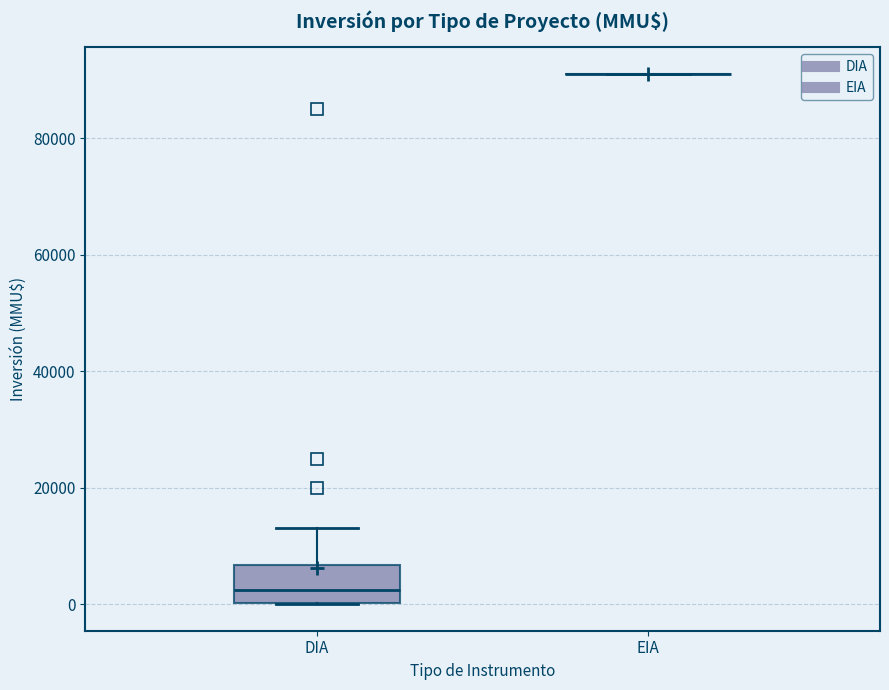

Reading left to right, read every box against the y-axis: the position of its median line, the range the box covers, and the ends of its whiskers. The values are not printed on the chart, so give them approximately, as read against the axis.

DIA: median 2000, box 0 to 6000, whiskers 0 to 14000
EIA: box collapsed to a line at 92000, whiskers 92000 to 92000